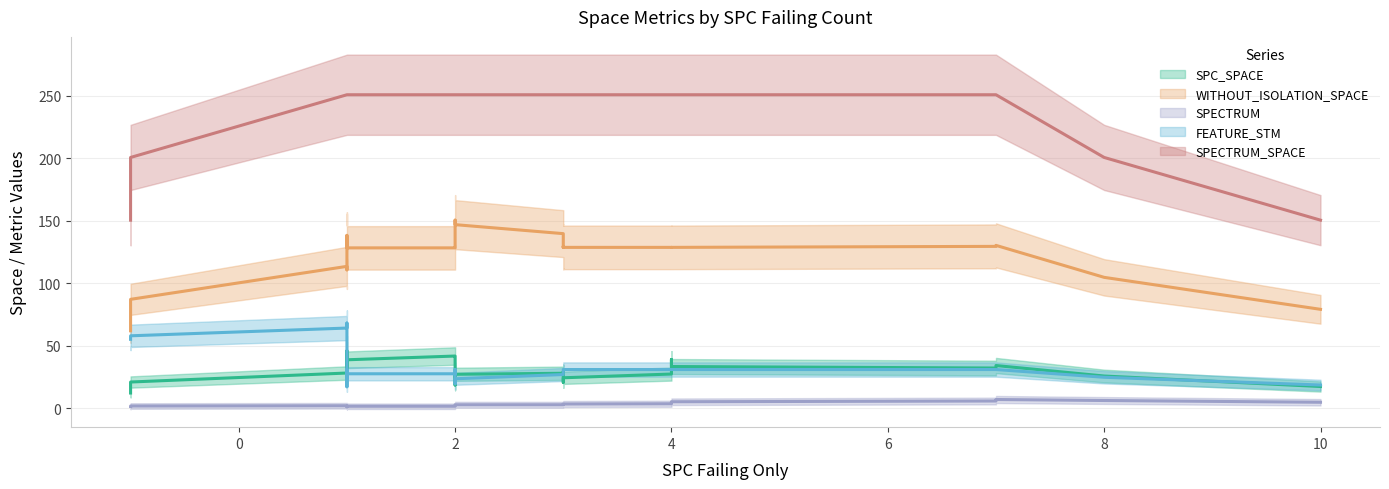

True or false: SPECTRUM has a value of 7 at 32.

True